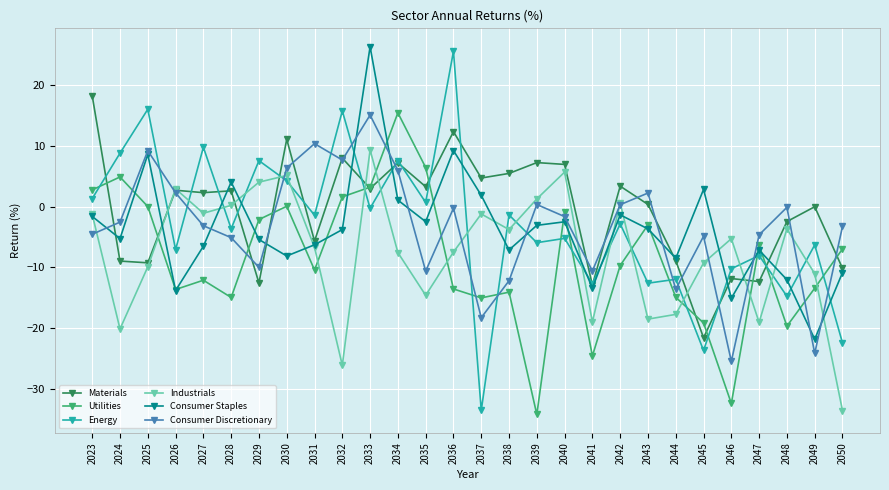

After their last crossing, which series has the higher values: Materials or Industrials?

Materials